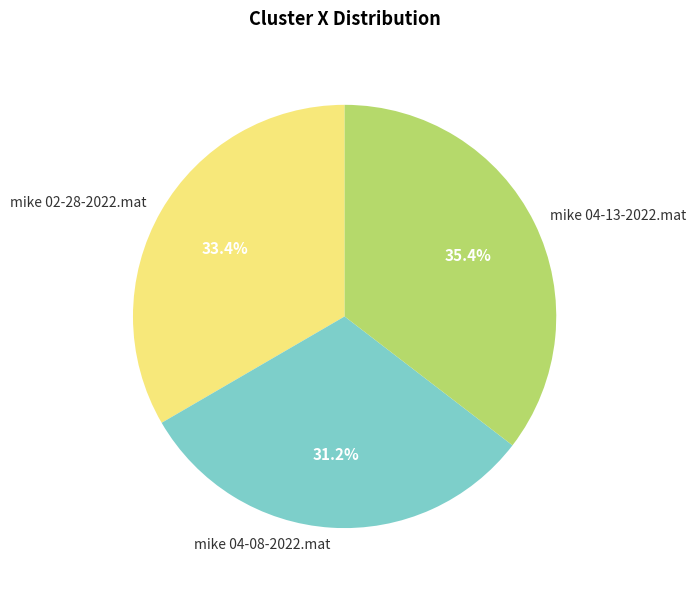

The mike 04-08-2022.mat slice represents 31% of the pie. True or false?

True